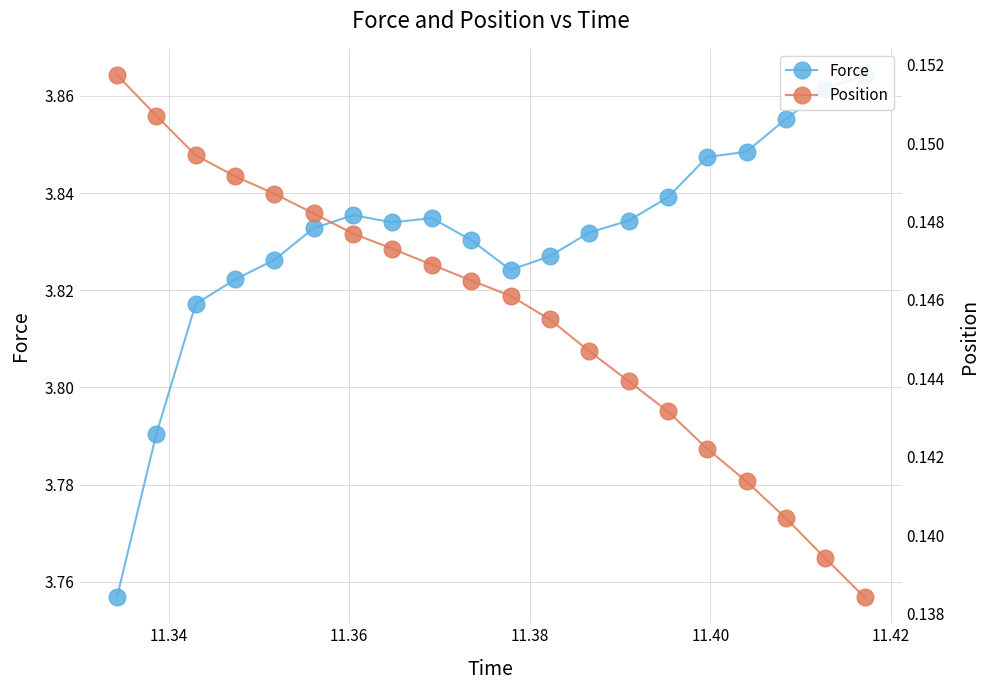

List the series in order of their overall mean, lowest first.

Position, Force